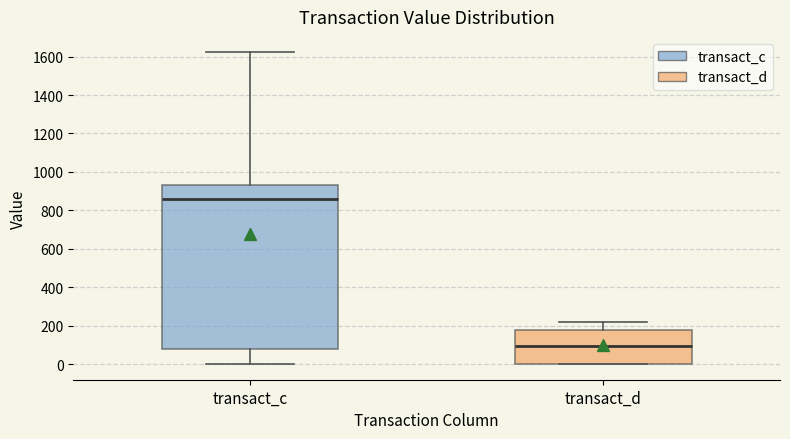

Which box has the lowest median line?

transact_d